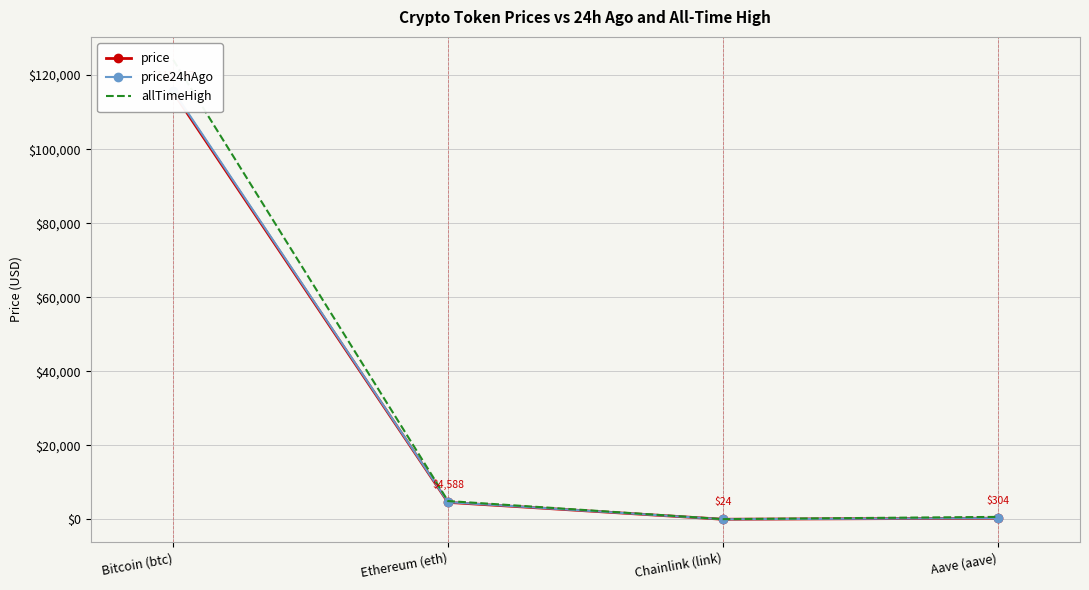

List the series in order of their peak value, highest first.

allTimeHigh, price24hAgo, price